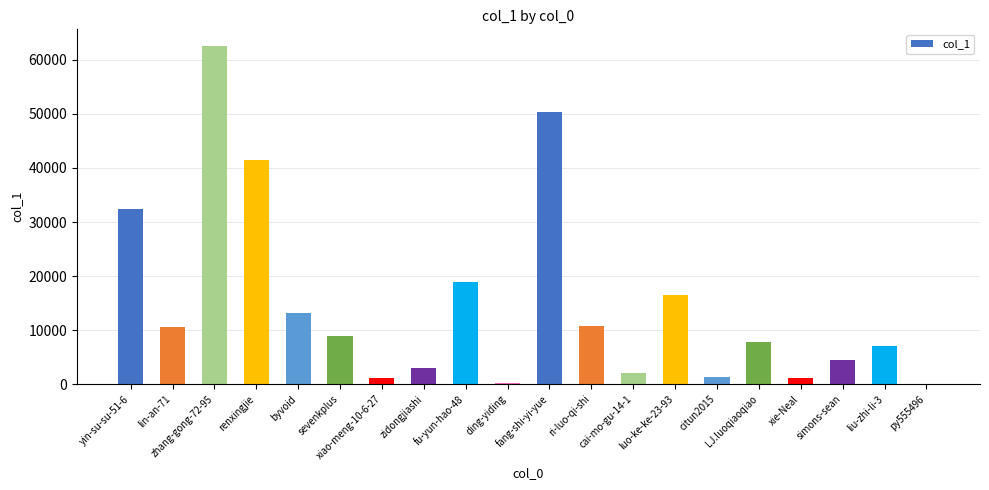

Are the bars grouped side by side (vs. stacked)?

No